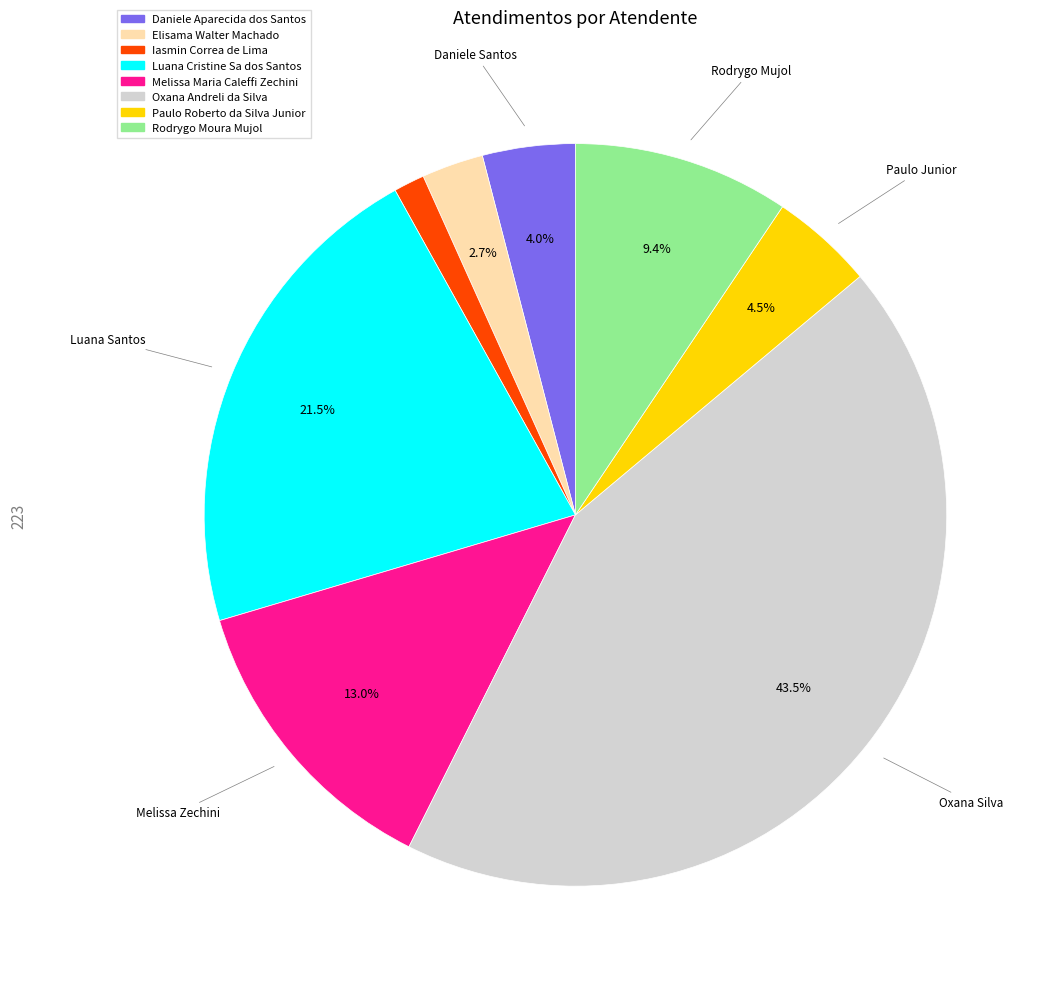

Which category has the smallest portion of the pie?

Iasmin Correa de Lima